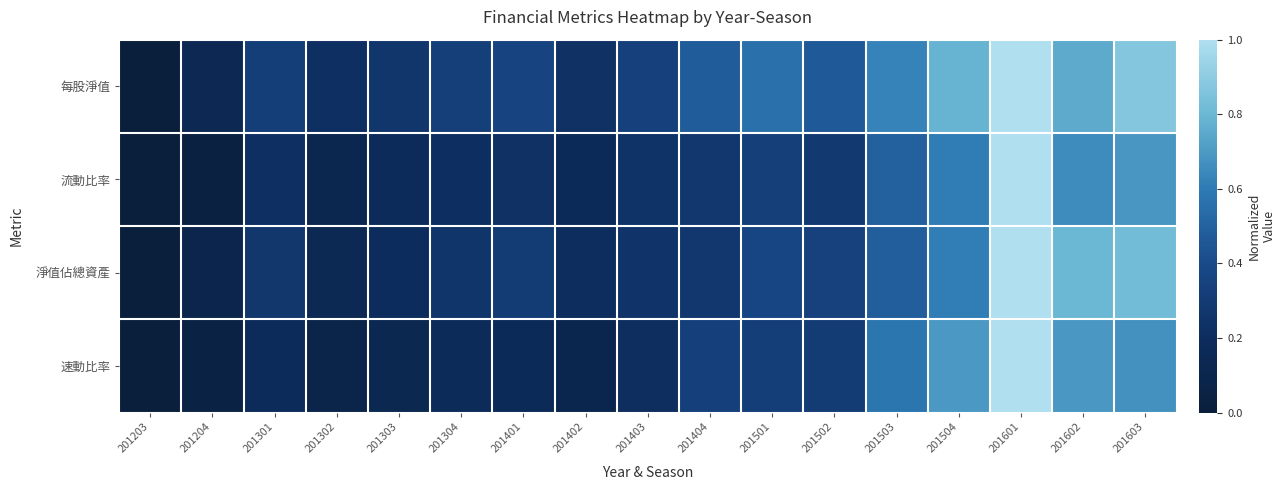

Which has a higher value, 201303 or 201502?

201502